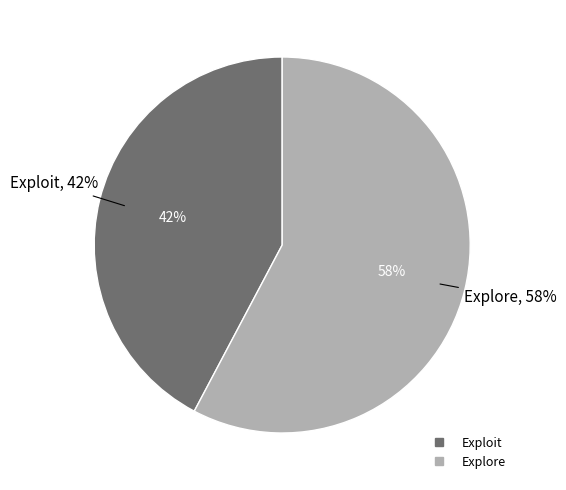

How many slices are in this pie chart?

2